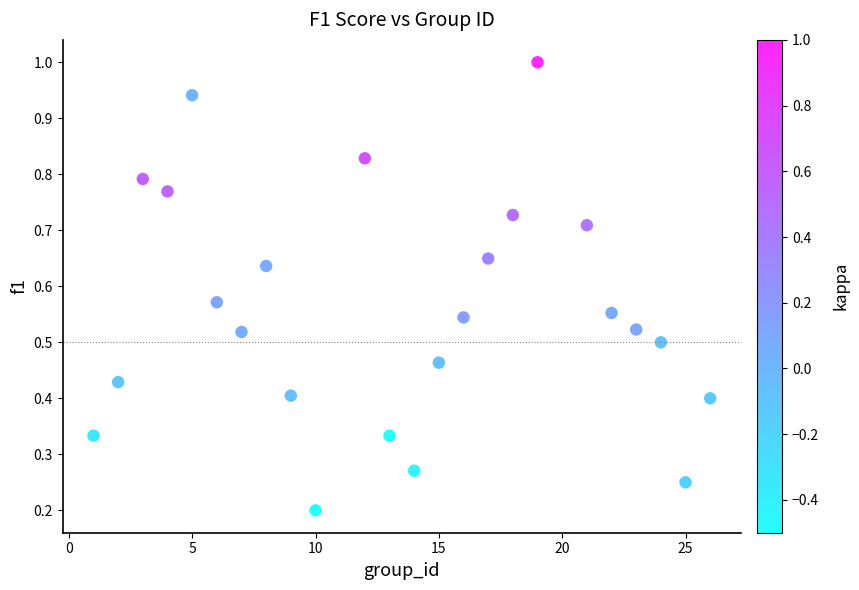

What is the range of X values (max minus min)?

25.0